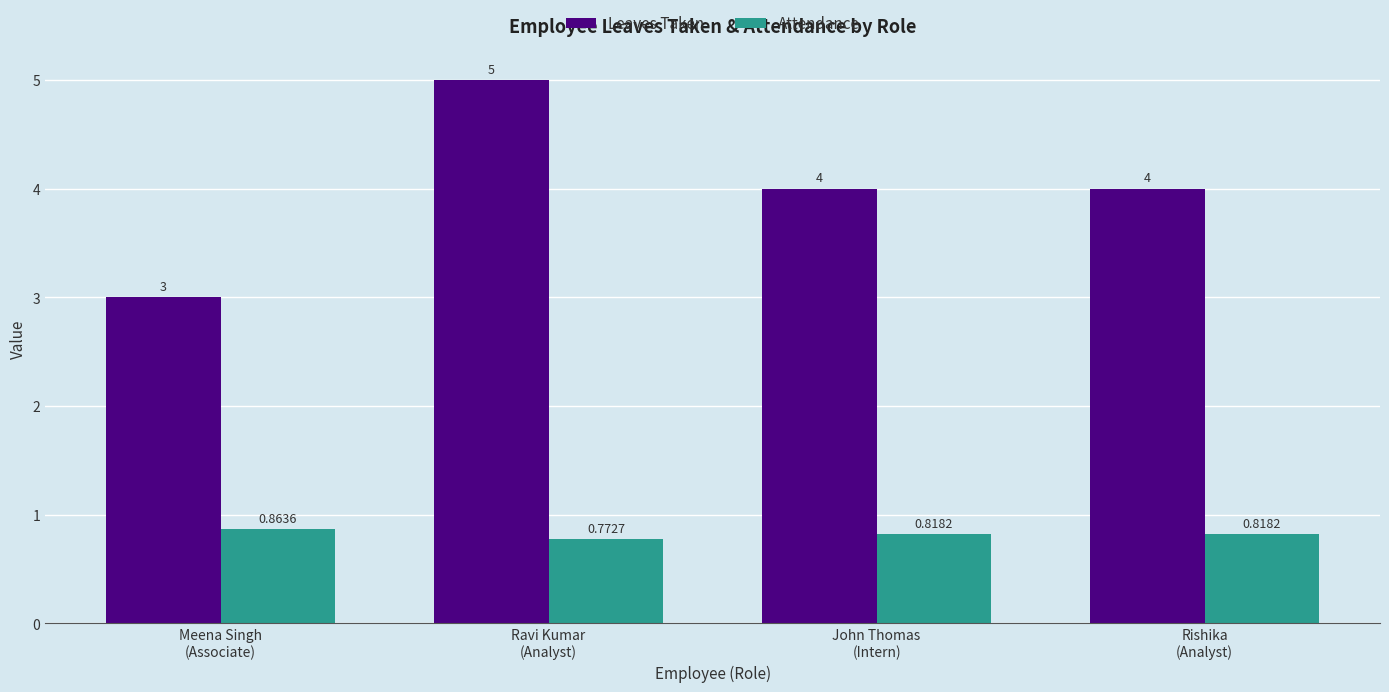

Is the value of Attendance at Ravi Kumar
(Analyst) greater than the value of Leaves Taken at Rishika
(Analyst)?

No